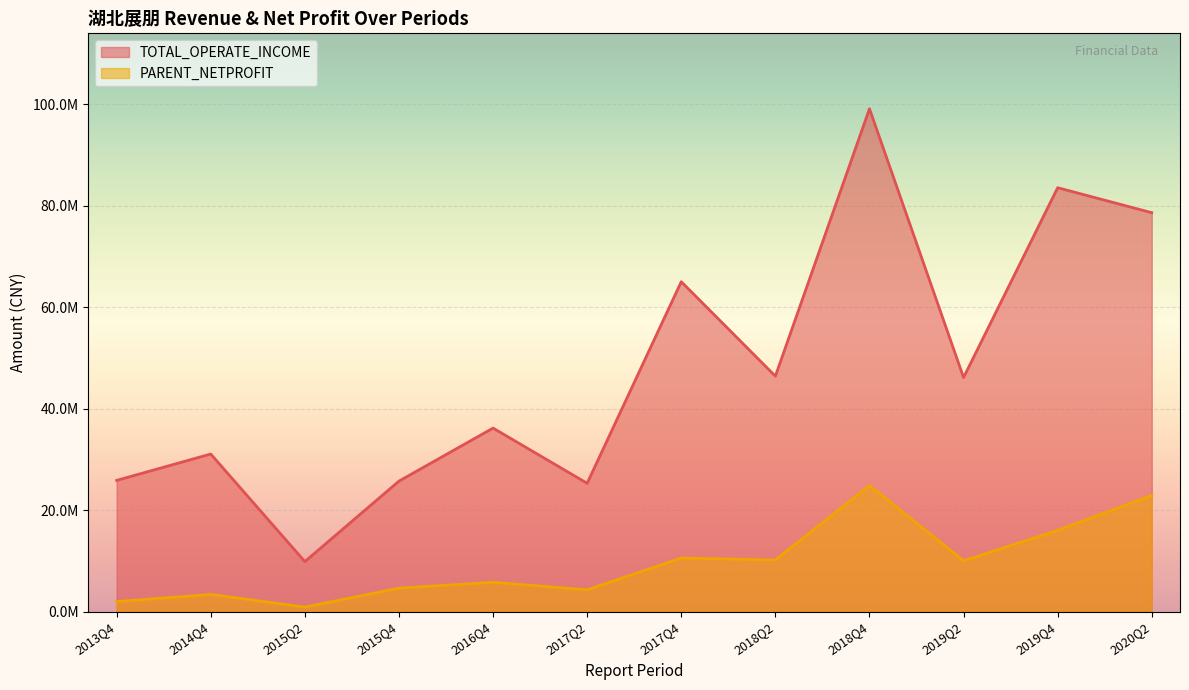

True or false: TOTAL_OPERATE_INCOME and PARENT_NETPROFIT intersect in this chart.

False